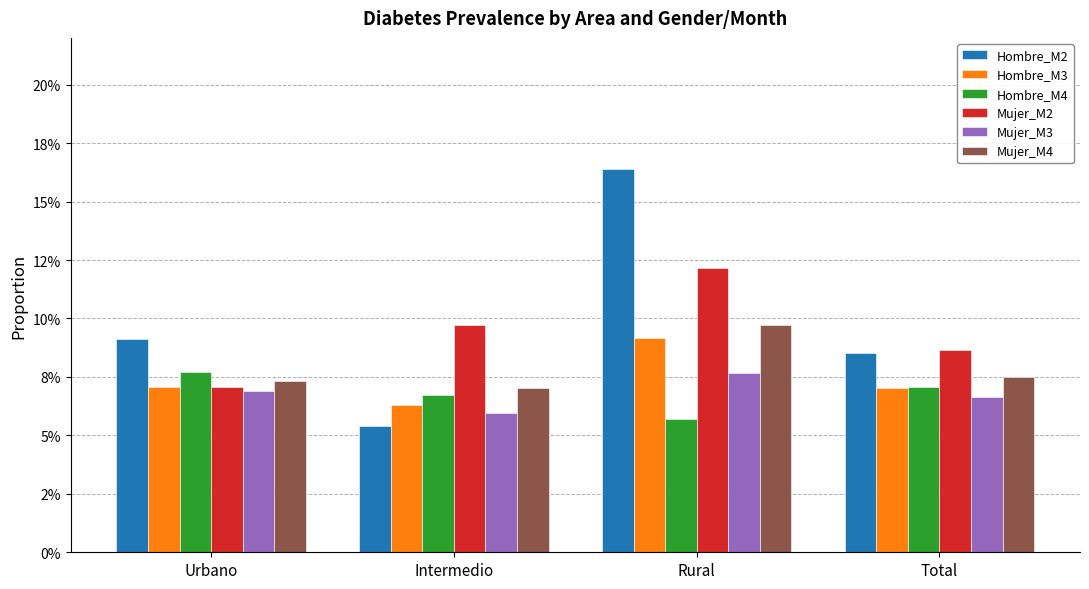

Reading left to right, list all the values displayed in this chart.

Hombre_M2: Urbano=0.1	Intermedio=0.1	Rural=0.2	Total=0.1
Hombre_M3: Urbano=0.1	Intermedio=0.1	Rural=0.1	Total=0.1
Hombre_M4: Urbano=0.1	Intermedio=0.1	Rural=0.1	Total=0.1
Mujer_M2: Urbano=0.1	Intermedio=0.1	Rural=0.1	Total=0.1
Mujer_M3: Urbano=0.1	Intermedio=0.1	Rural=0.1	Total=0.1
Mujer_M4: Urbano=0.1	Intermedio=0.1	Rural=0.1	Total=0.1